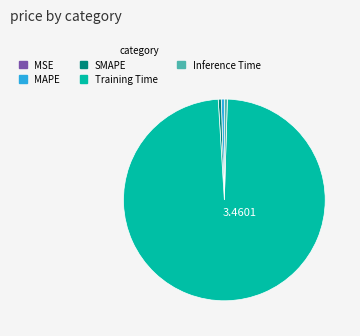

Which slice is the largest?

Training Time